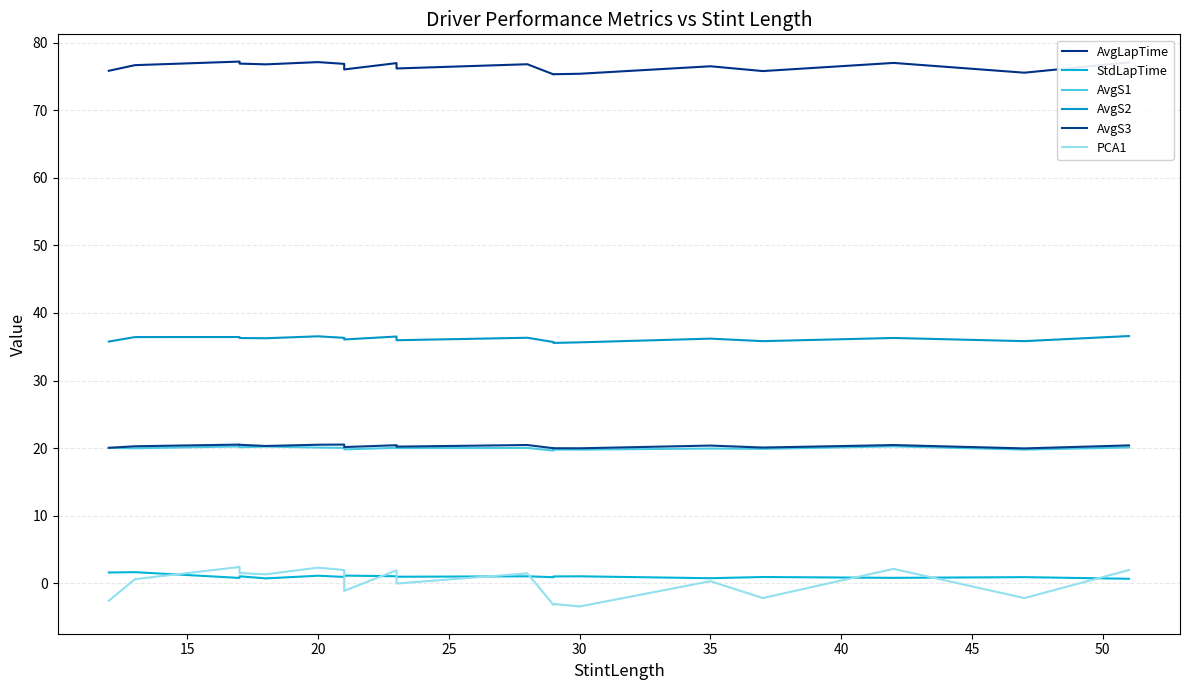

How many categories are shown in the chart?

19